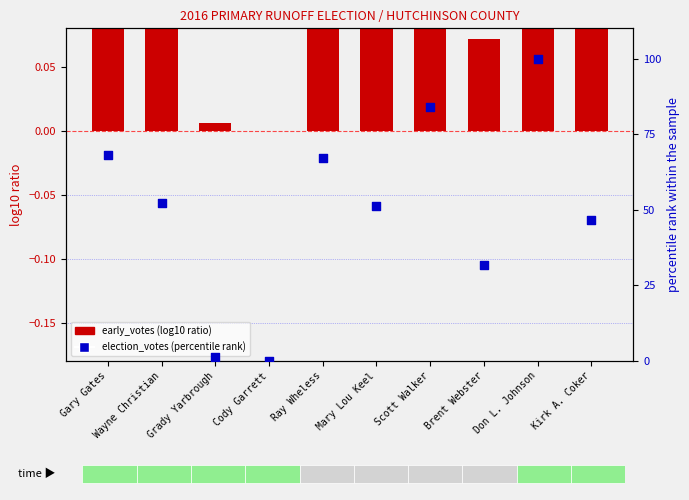

Which series has the largest total across all categories?

percentile rank within sample